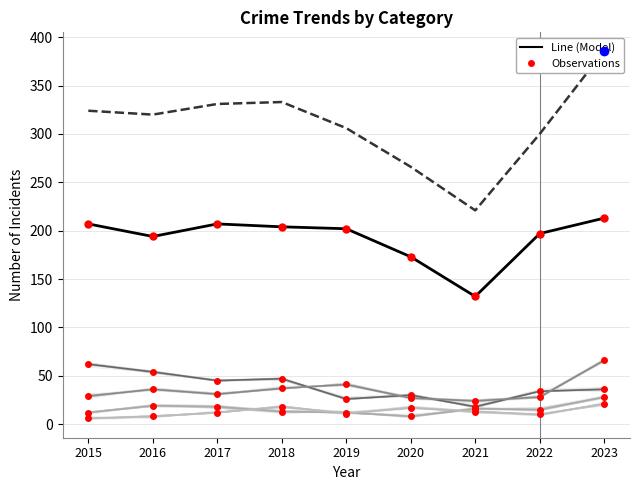

What is the difference between the maximum and minimum values in the Burglary series?

44